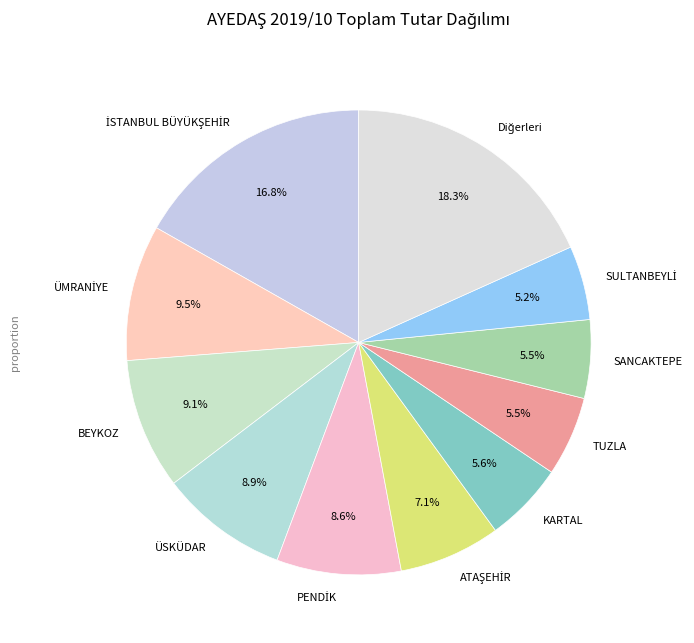

Is there any slice that represents more than half of the pie?

No